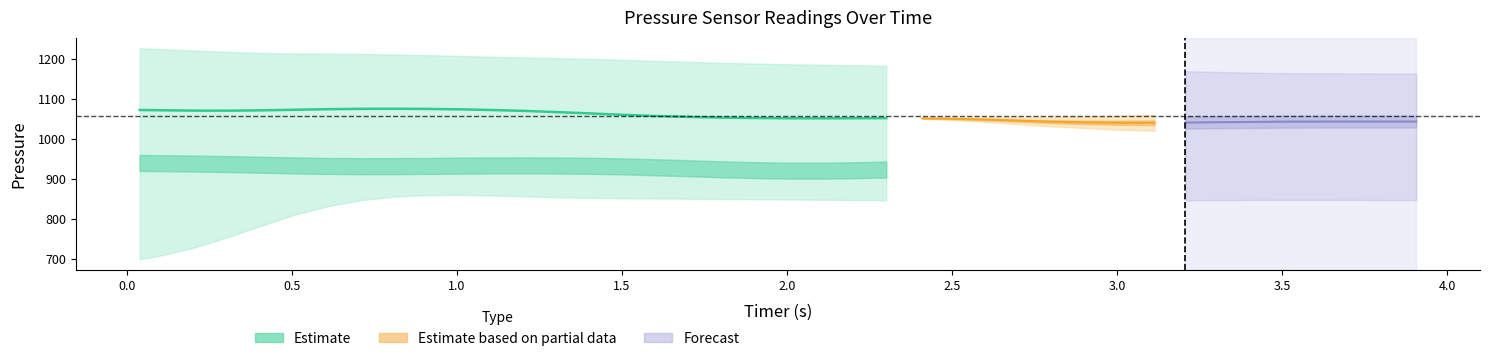

True or false: timer and pressure_4 cross at least once.

False